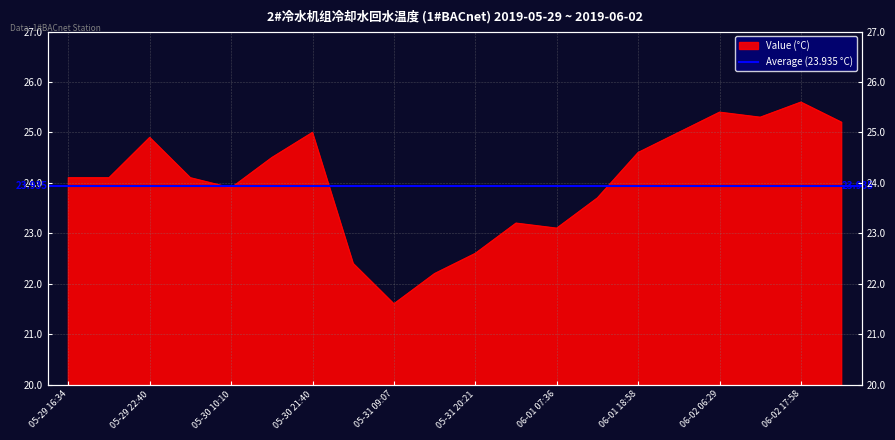

What is the change in value from 05-30 21:40 to 05-31 20:21?

-2.4